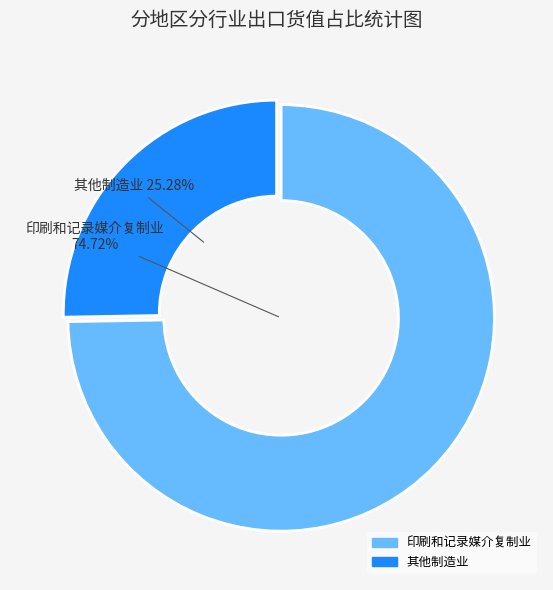

To the nearest percent, what is the average slice percentage?

50%